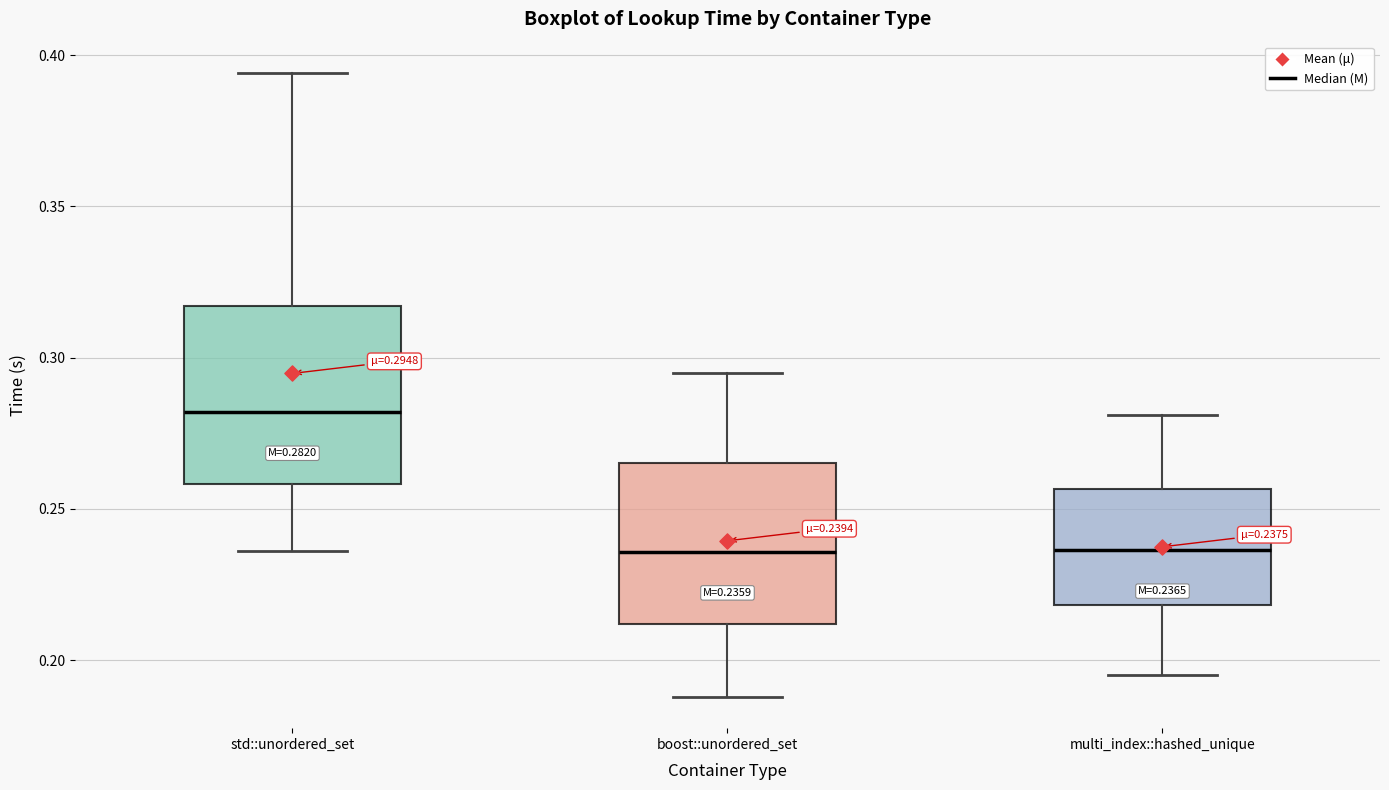

Which box has the highest median line?

std::unordered_set